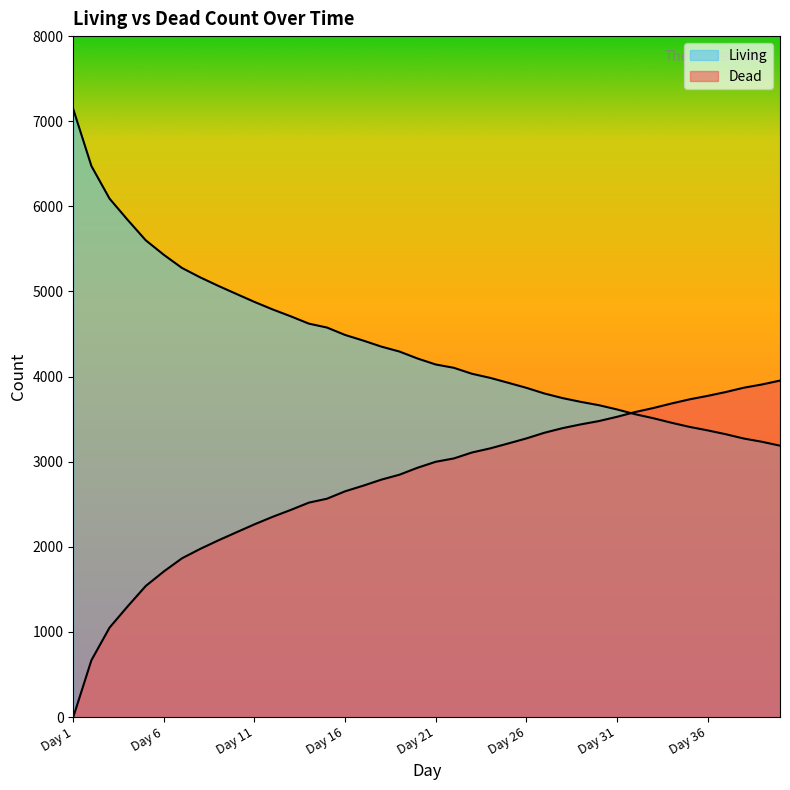

After their last crossing, which series has the higher values: Dead or Living?

Dead